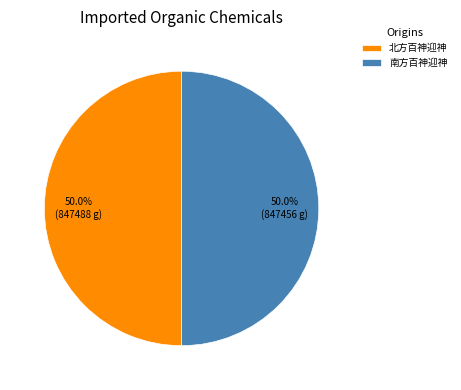

Combined, what portion of the pie is 南方百神迎神 and 北方百神迎神?

100.0%